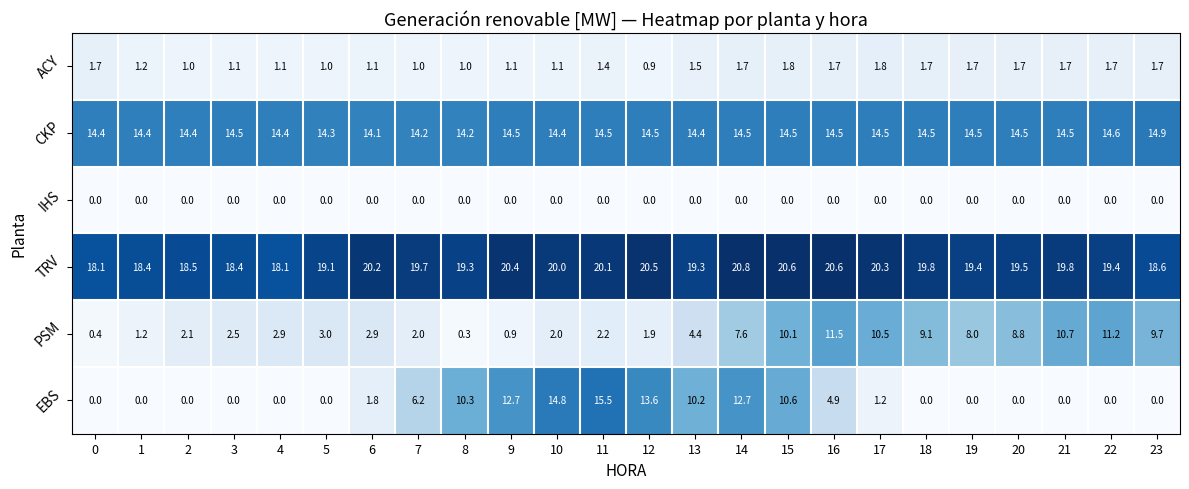

Which series has the largest range (max minus min)?

EBS